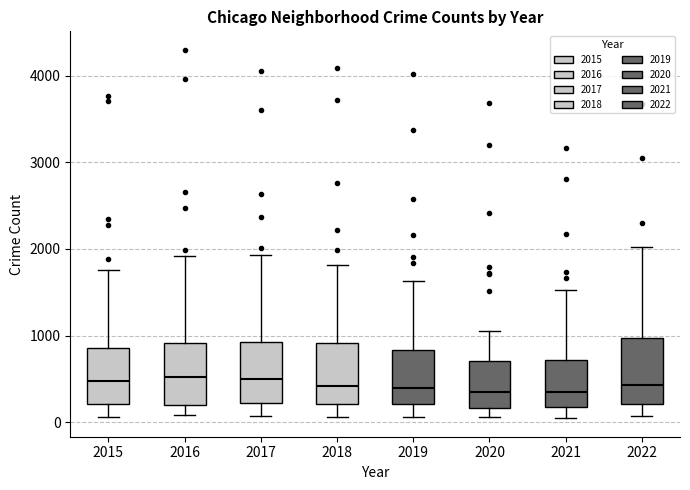

Reading left to right, transcribe this box plot: for each box, give where its median line is, the range the box spans, and where its two whiskers end, as read against the y-axis. The values are not printed on the chart, so give them approximately, as read against the axis.

2015: median 500, box 200 to 900, whiskers 100 to 1800
2016: median 500, box 200 to 900, whiskers 100 to 1900
2017: median 500, box 200 to 900, whiskers 100 to 1900
2018: median 400, box 200 to 900, whiskers 100 to 1800
2019: median 400, box 200 to 800, whiskers 100 to 1600
2020: median 300, box 200 to 700, whiskers 100 to 1100
2021: median 300, box 200 to 700, whiskers 0 to 1500
2022: median 400, box 200 to 1000, whiskers 100 to 2000